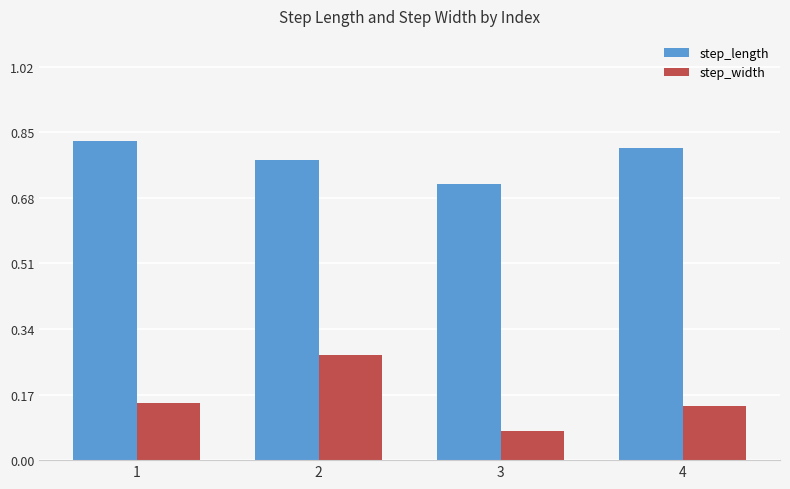

At 4, list the series in order from largest to smallest.

step_length, step_width